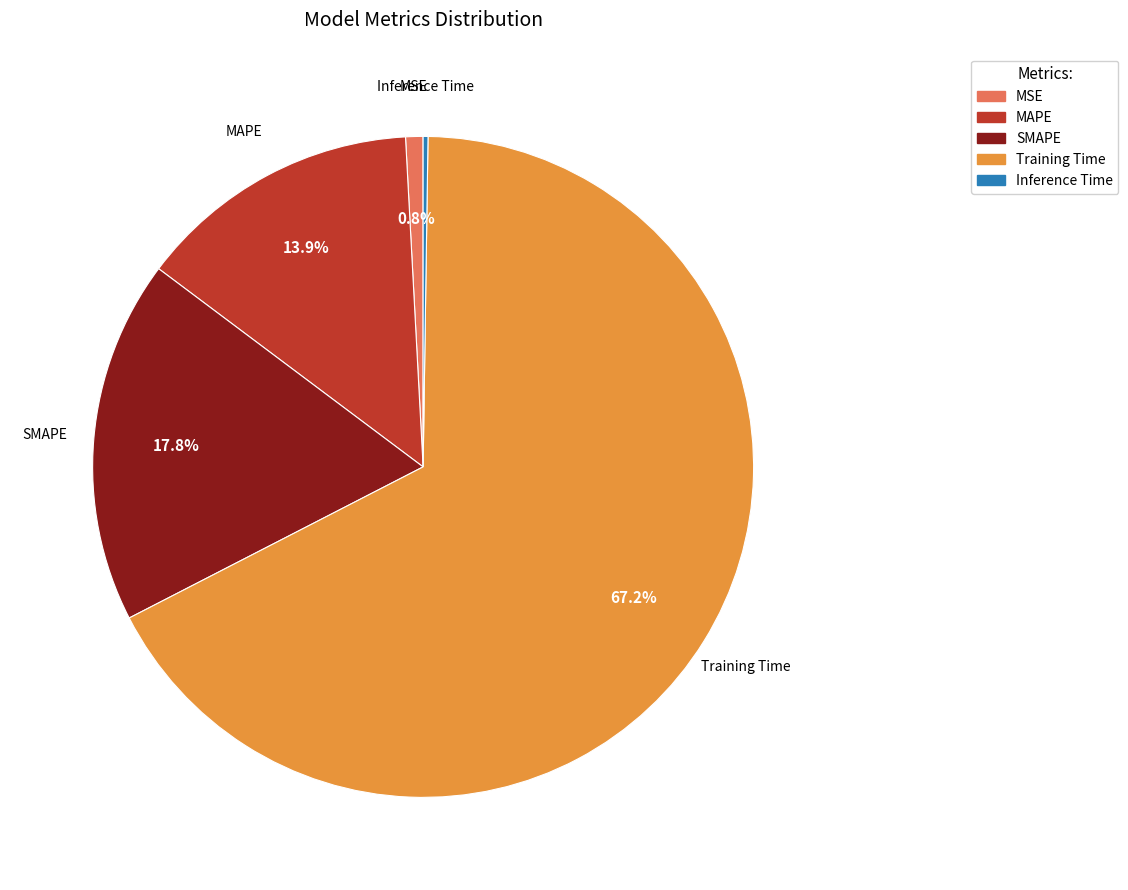

What is the total percentage of SMAPE and MSE?

18.6%